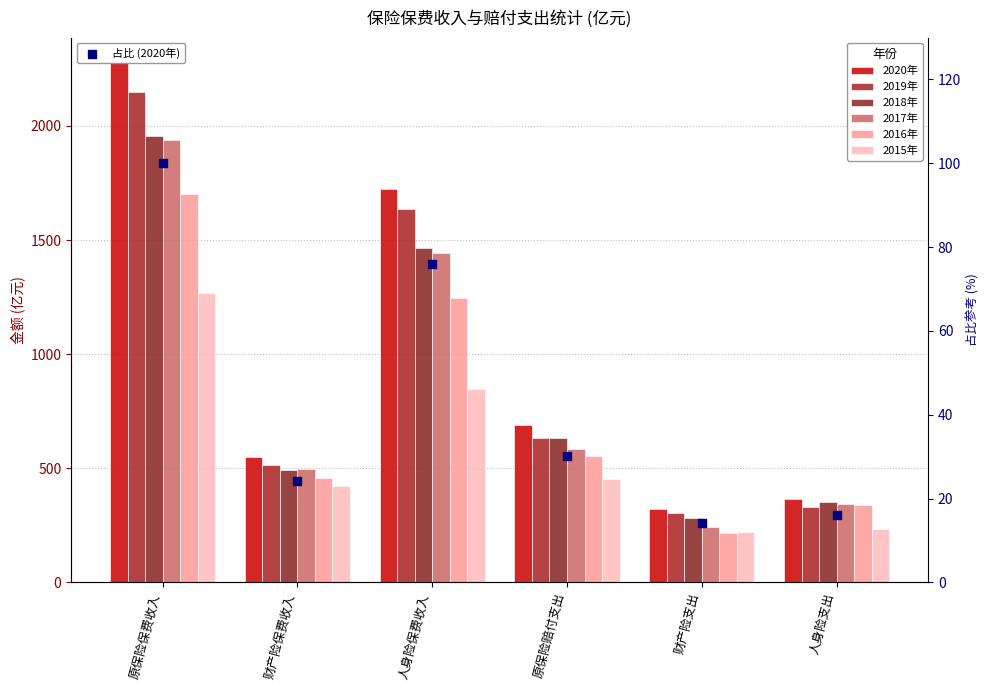

Which series reaches the minimum Y coordinate?

2016年